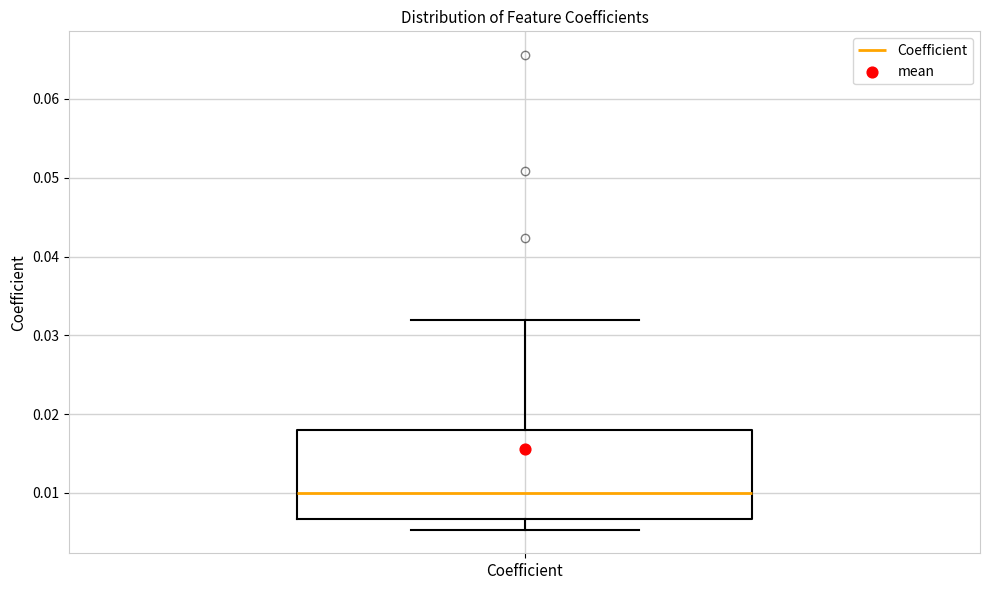

Transcribe this box plot: give where the median line is, the range the box spans, and where the two whiskers end, as read against the y-axis. The values are not printed on the chart, so give them approximately, as read against the axis.

median 0.010, box 0.007 to 0.018, whiskers 0.005 to 0.032